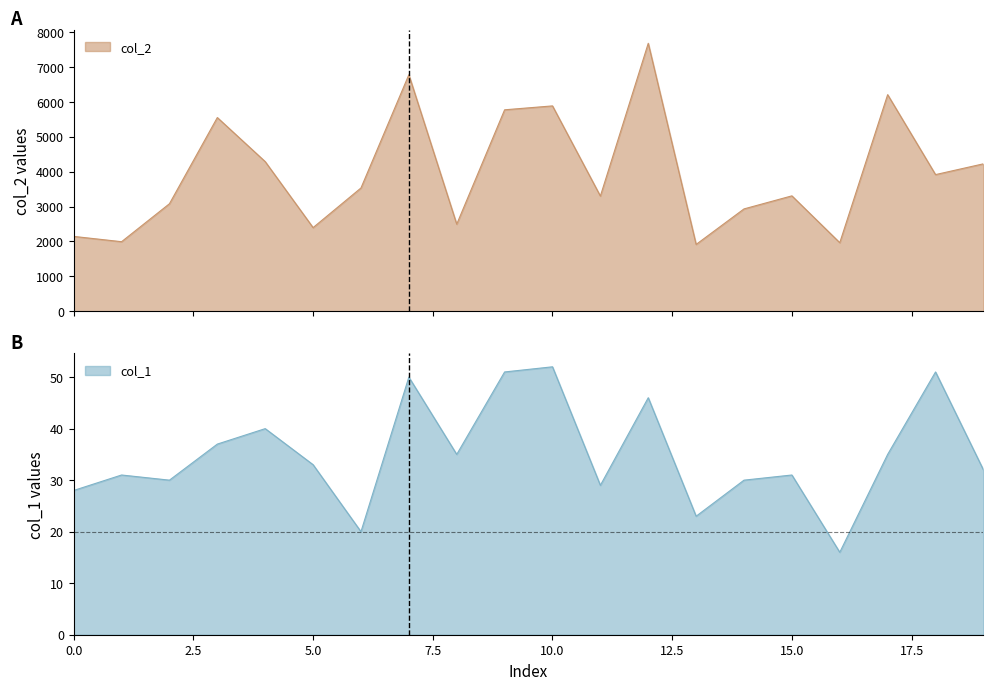

What is the smallest value displayed?

16